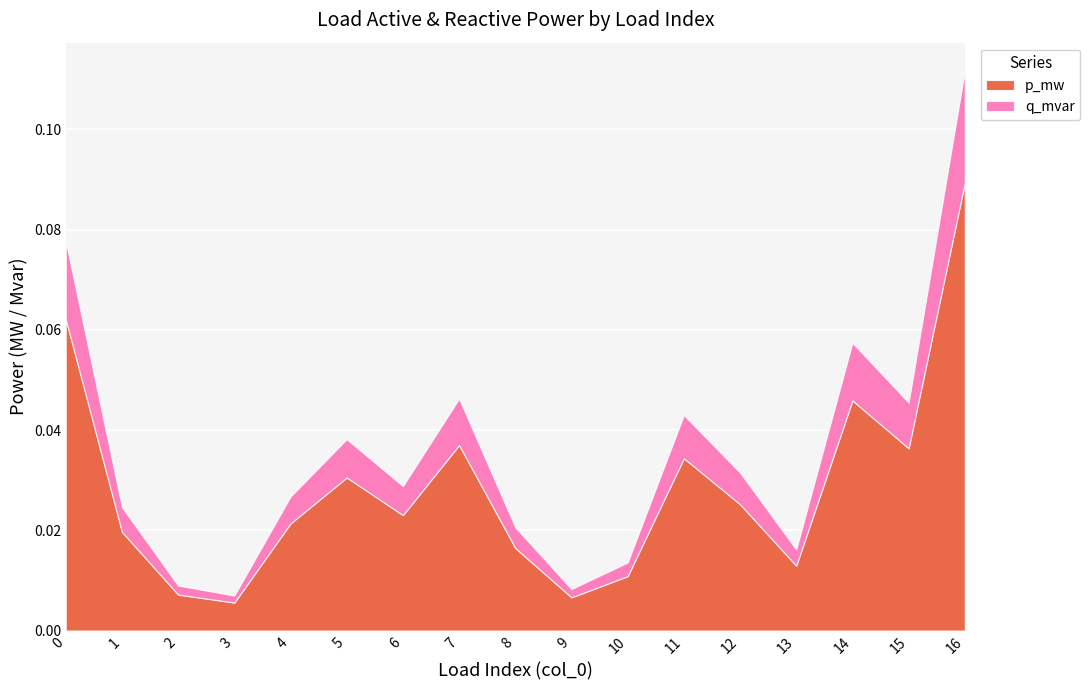

True or false: q_mvar and p_mw cross at least once.

False